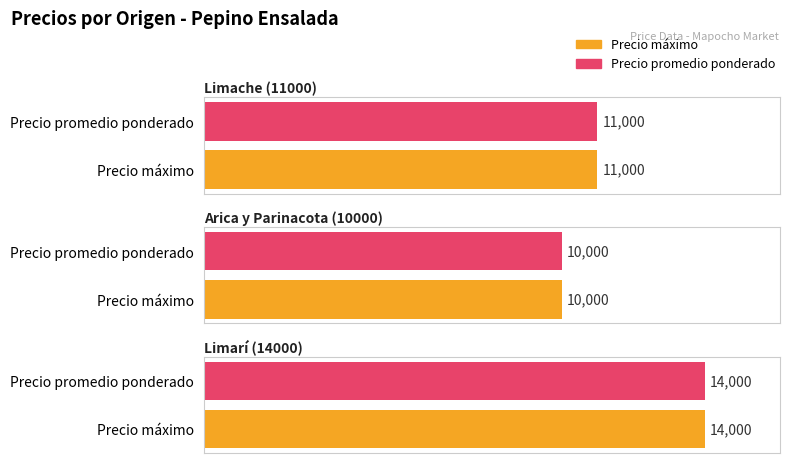

The Precio máximo series shows 10000 at Arica y Parinacota (10000). True or false?

True